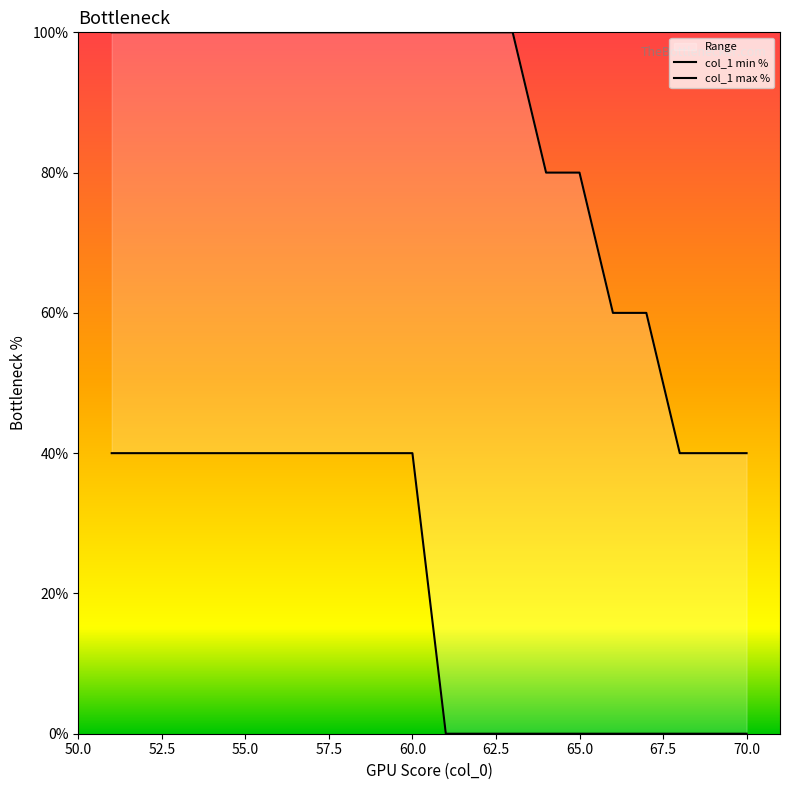

At 57.5, list the series in order from smallest to largest.

col_1 min %, col_1 max %